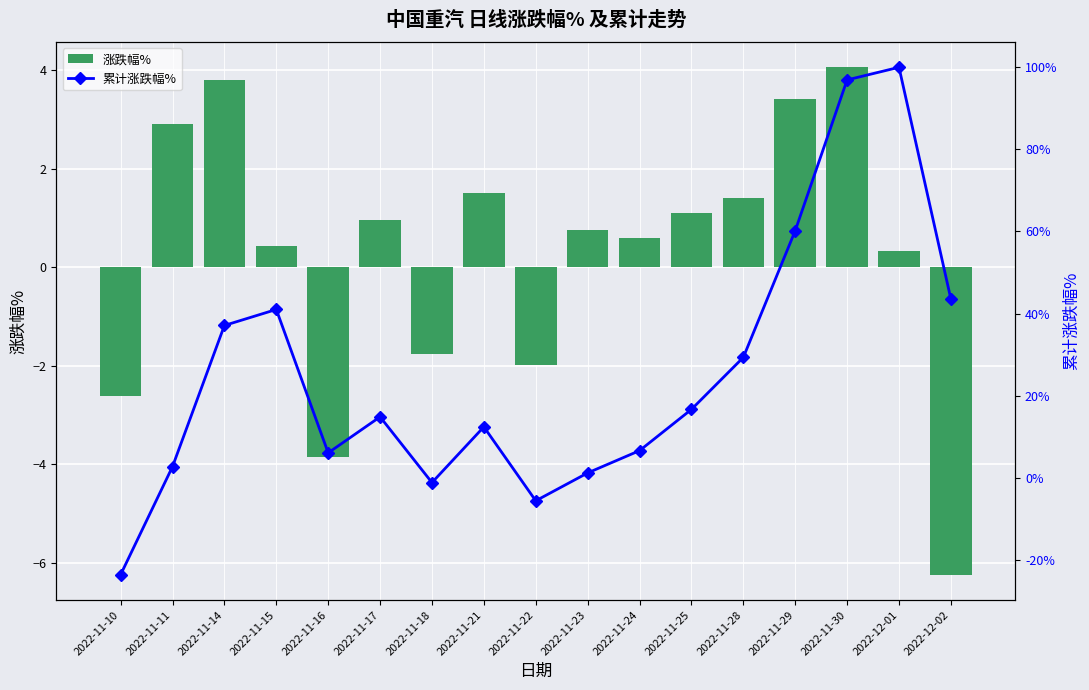

The 涨跌幅% series shows 0.3 at 2022-12-01. True or false?

True